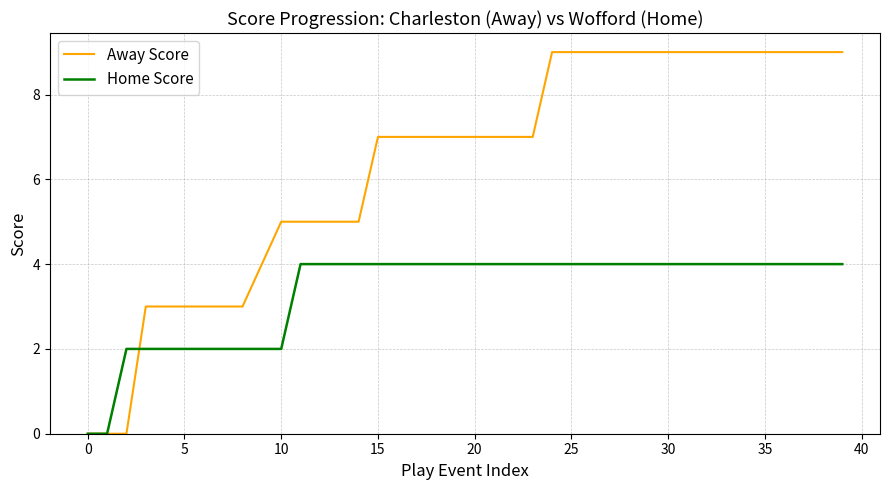

Reading left to right, list all the values displayed in this chart.

Away Score: 0	0	0	3	3	3	3	3	3	4	5	5	5	5	5	7	7	7	7	7	7	7	7	7	9	9	9	9	9	9	9	9	9	9	9	9	9	9	9	9
Home Score: 0	0	2	2	2	2	2	2	2	2	2	4	4	4	4	4	4	4	4	4	4	4	4	4	4	4	4	4	4	4	4	4	4	4	4	4	4	4	4	4